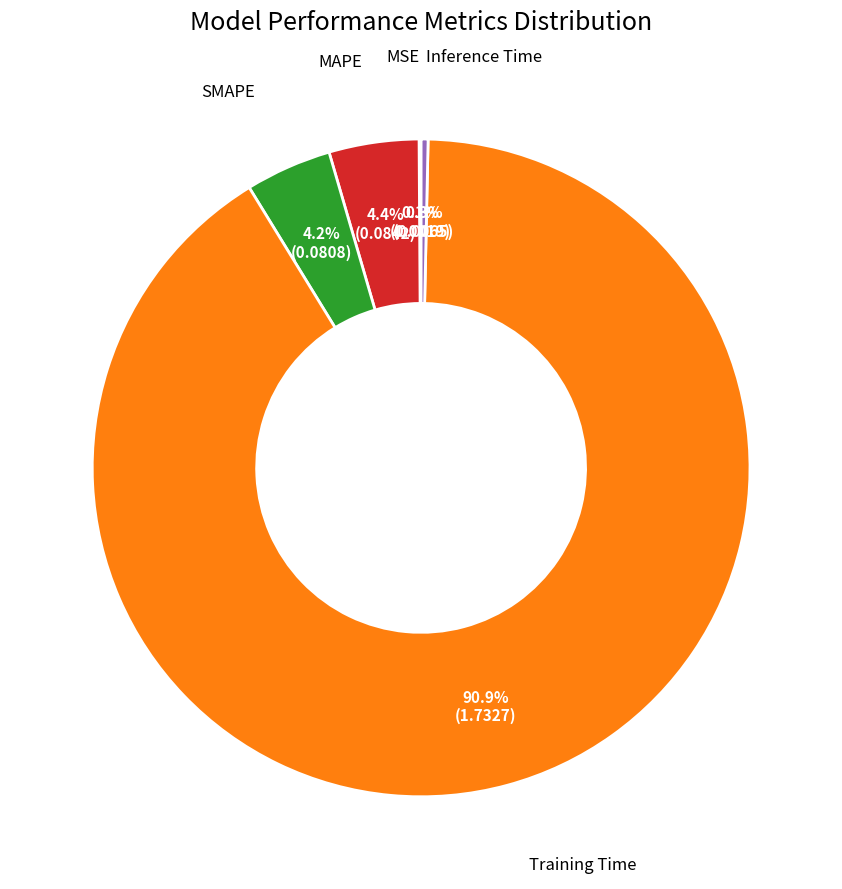

Does any single category account for the majority?

Yes